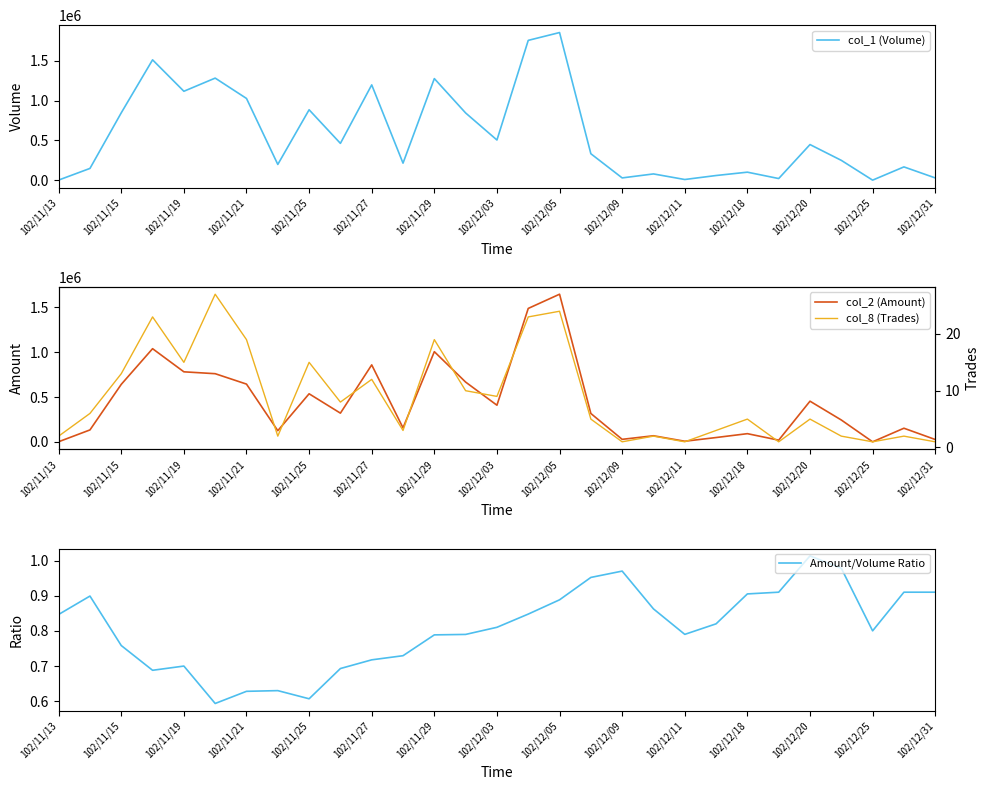

At which label does col_1 (Volume) reach its peak?

102/12/05